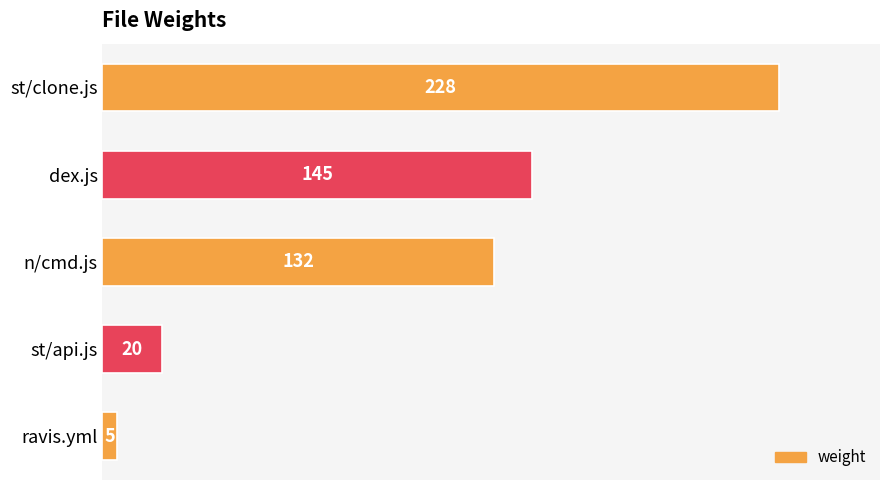

Rank the categories by value from lowest to highest.

ravis.yml, st/api.js, n/cmd.js, dex.js, st/clone.js